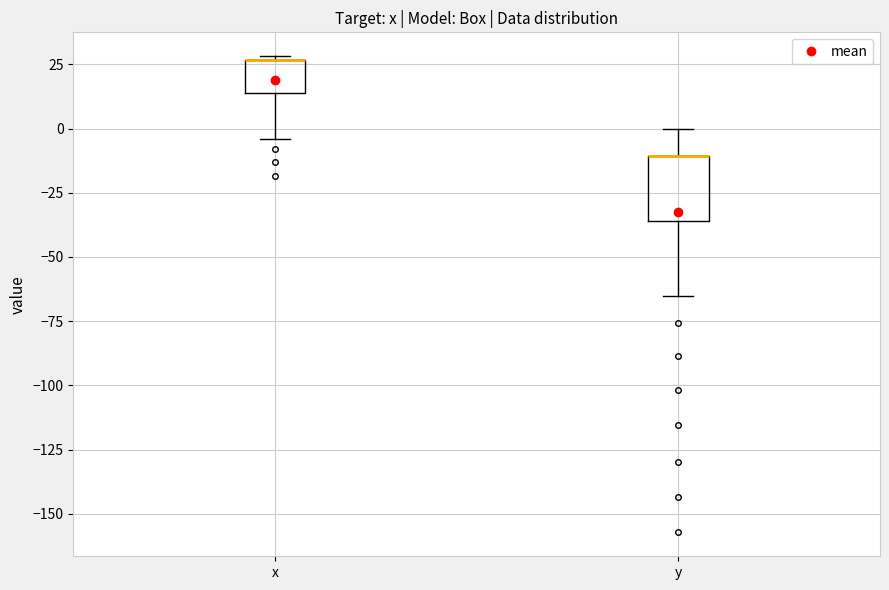

Comparing the boxes themselves (not the whiskers), which one is the tallest?

y